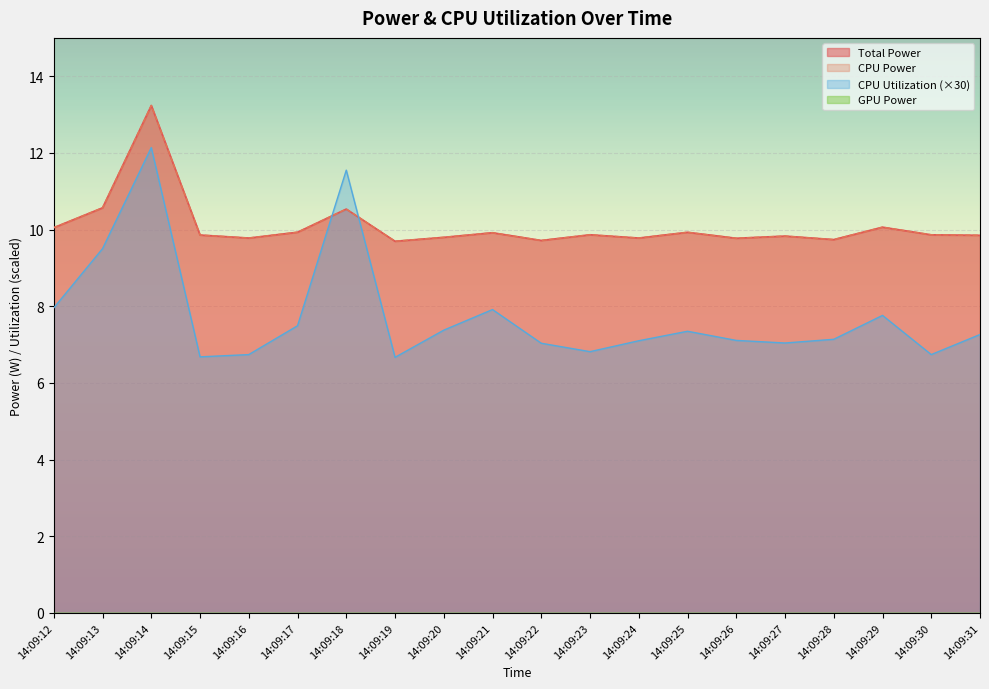

The value of Total Power at 14:09:14 is 13.2. True or false?

True